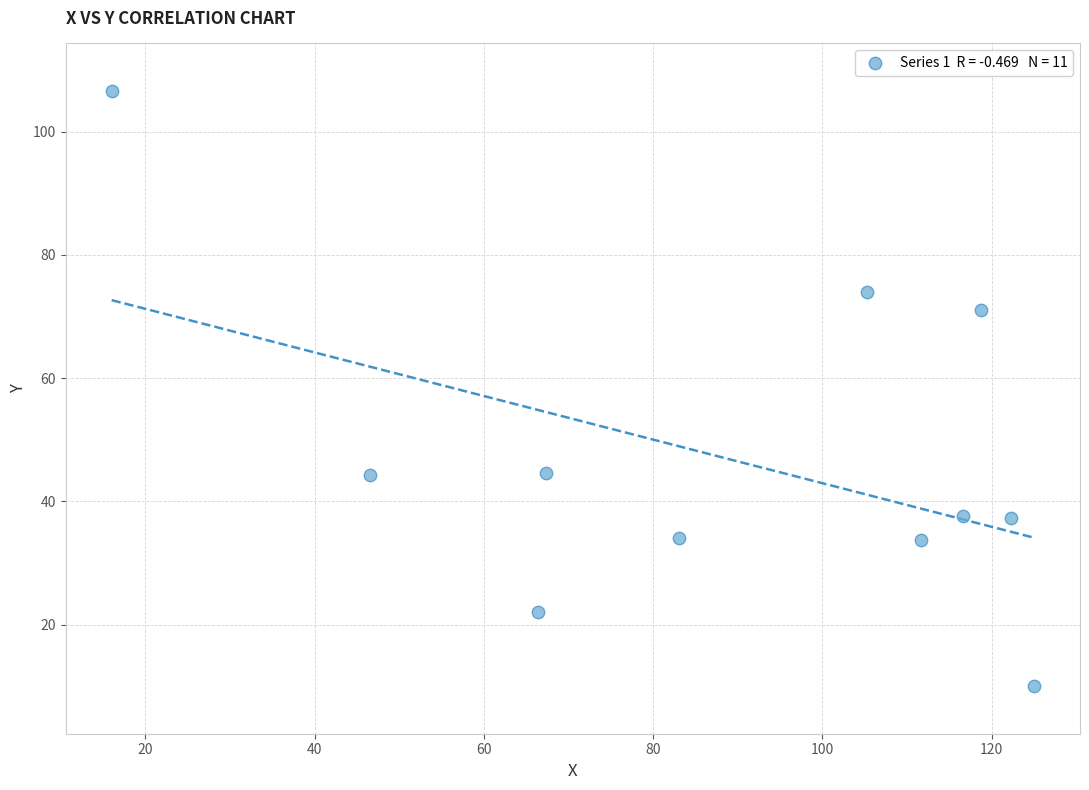

What is the average Y value?

46.8